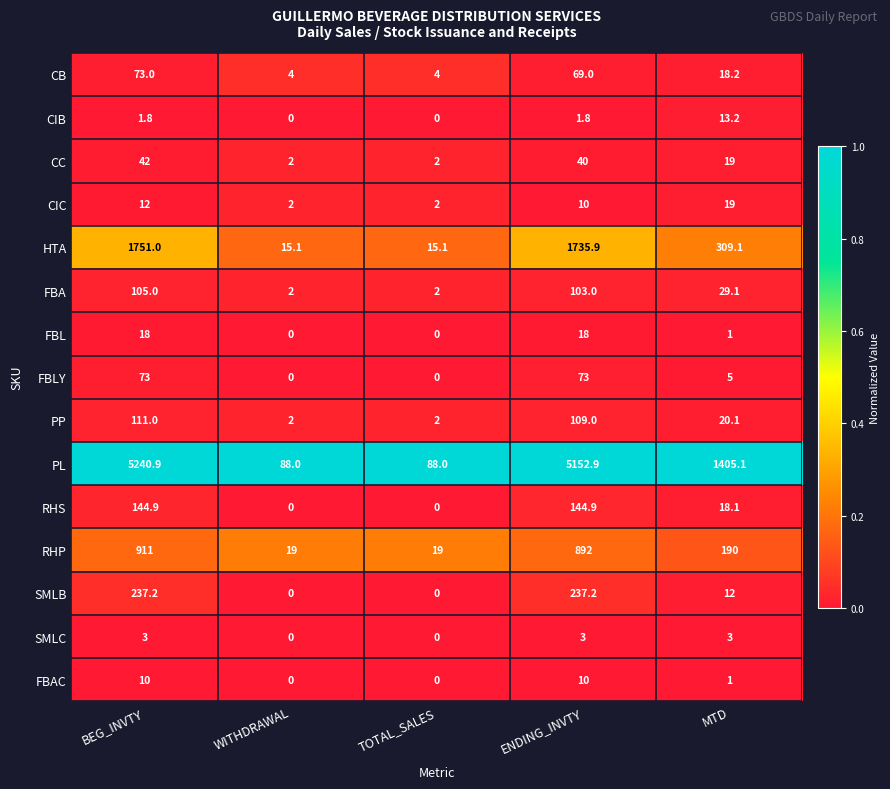

What is the difference between the highest and lowest values at TOTAL_SALES?

88.0